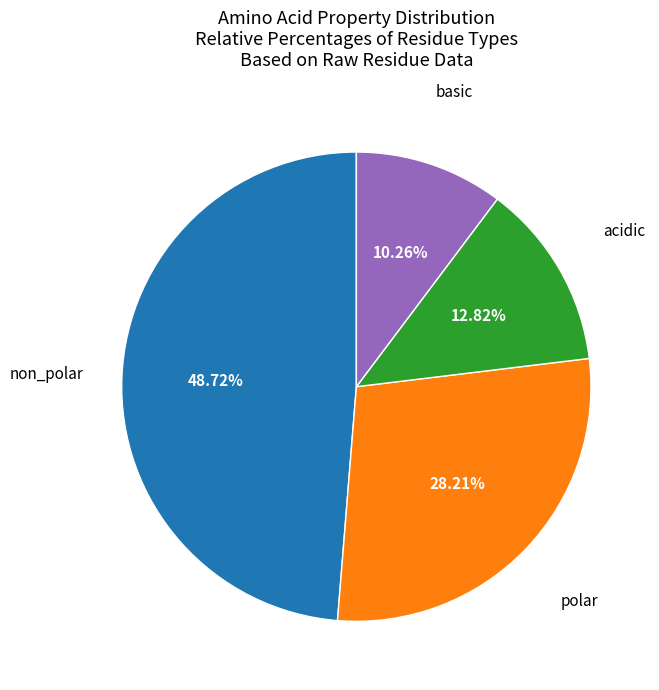

Which has a higher value, polar or acidic?

polar